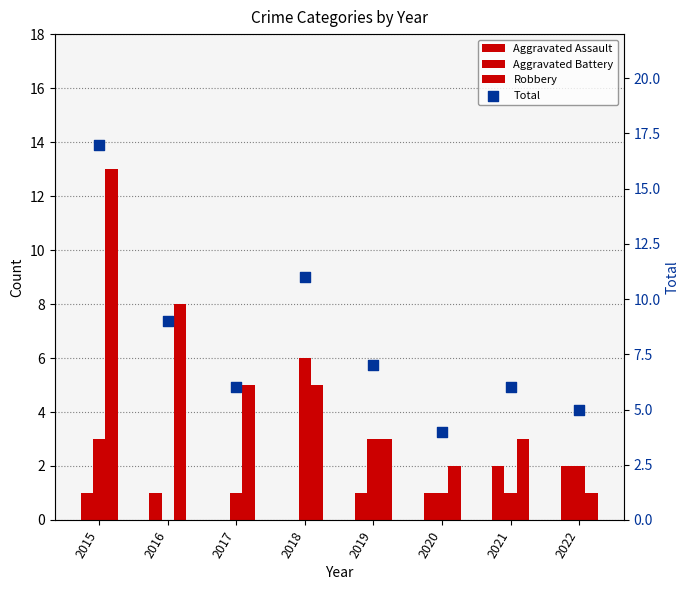

Which series reaches the minimum Y coordinate?

Aggravated Assault